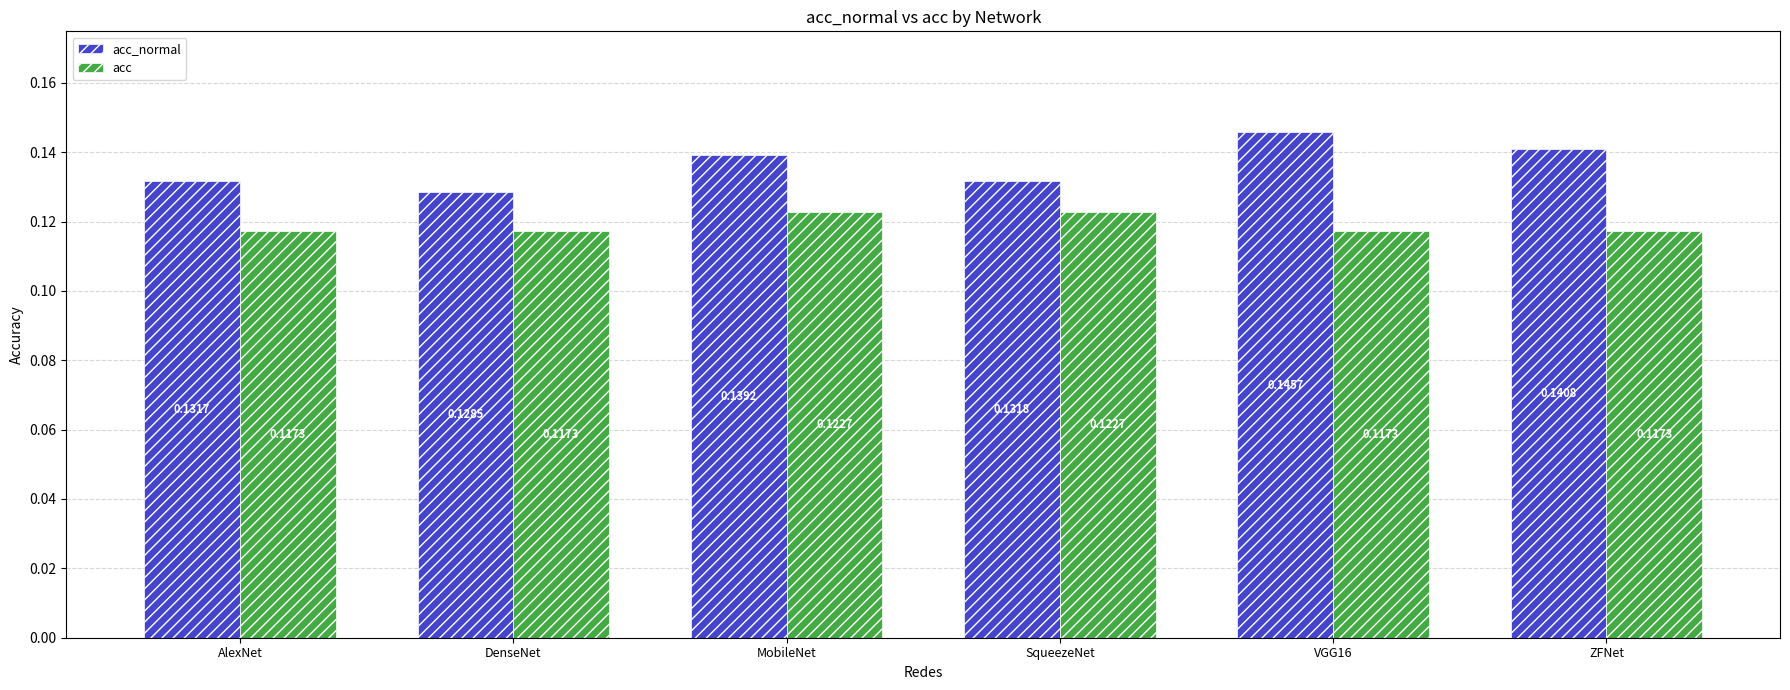

At how many categories does at least one series exceed 0?

6